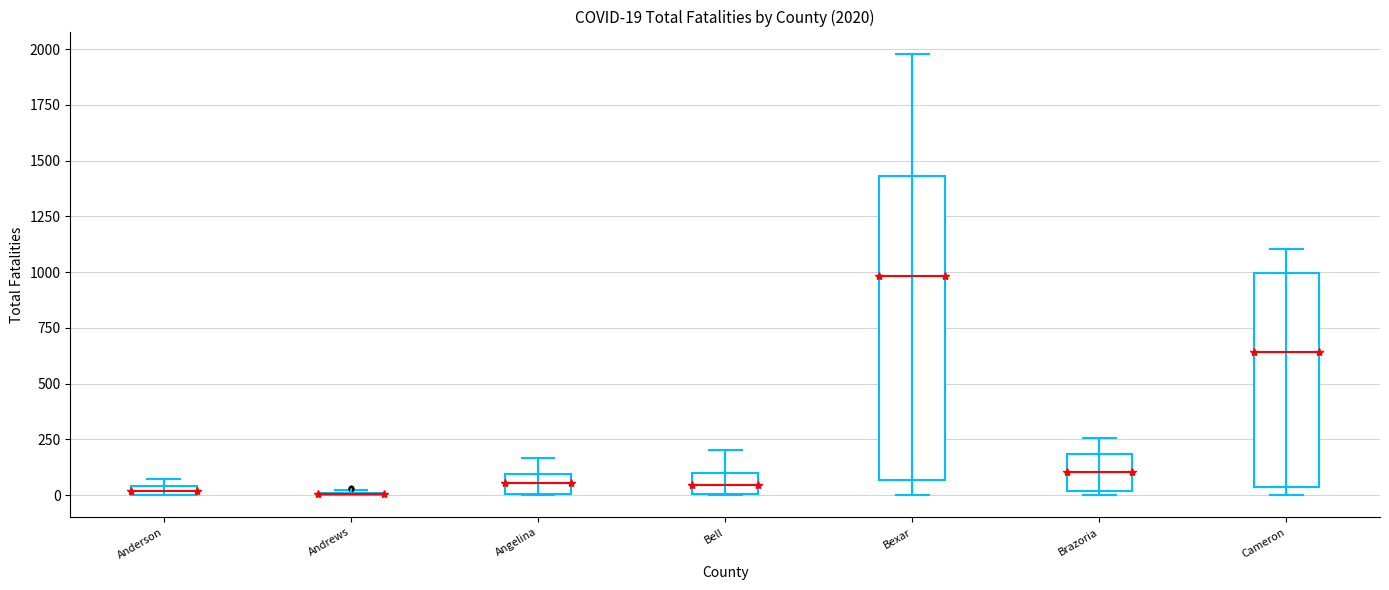

Comparing the boxes themselves (not the whiskers), which one is the tallest?

Bexar